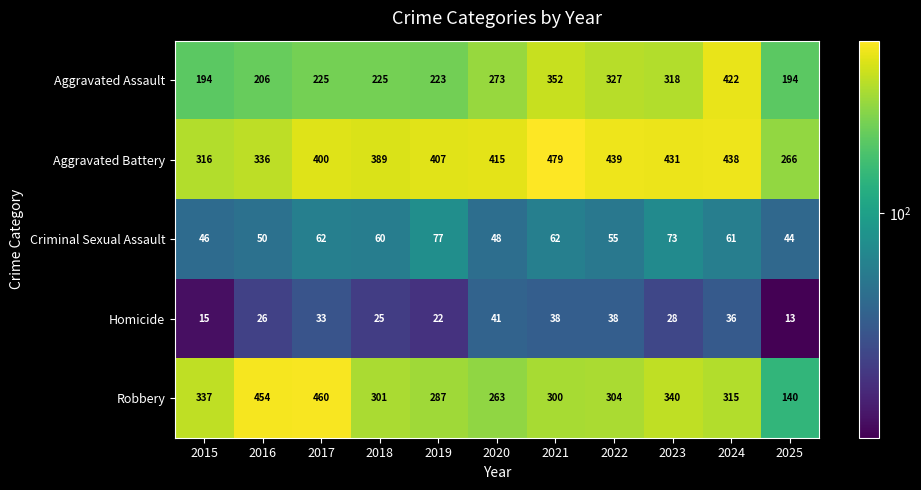

Is the value of Aggravated Assault at 2022 greater than the value of Criminal Sexual Assault at 2018?

Yes